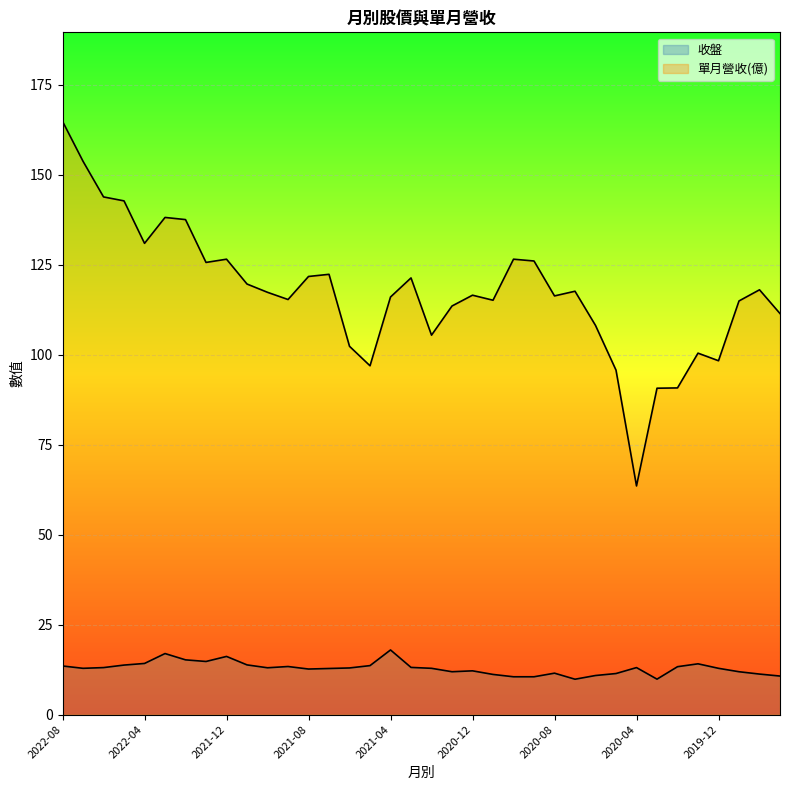

What is the difference between the 單月營收(億) values at 2019-09 and 2021-01?

2.1